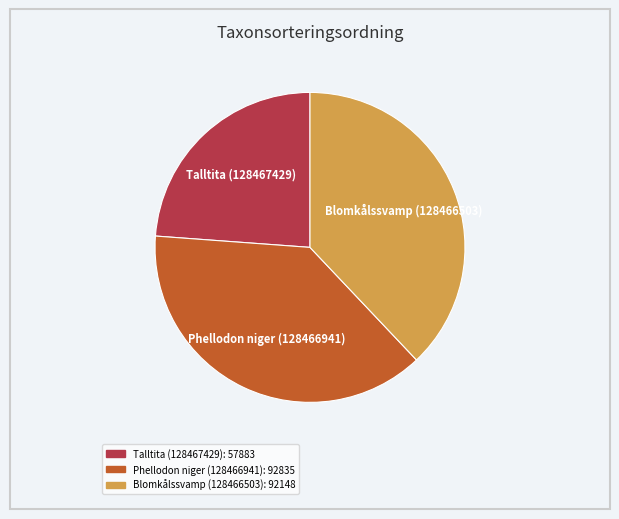

Does Talltita (128467429) account for over 50% of the chart?

No